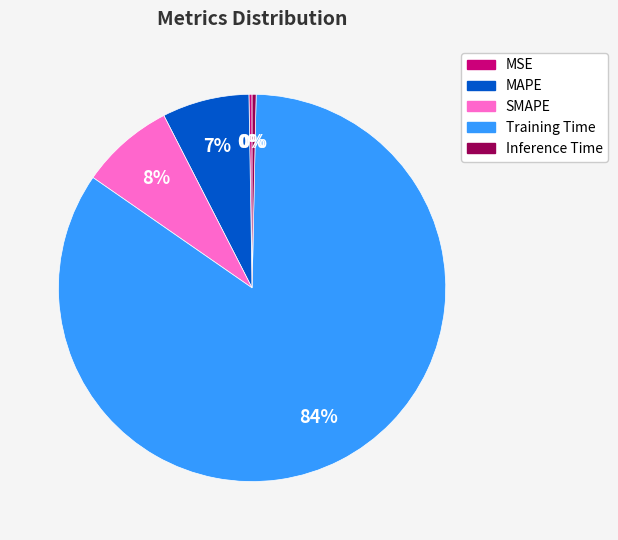

Does any single category account for the majority?

Yes